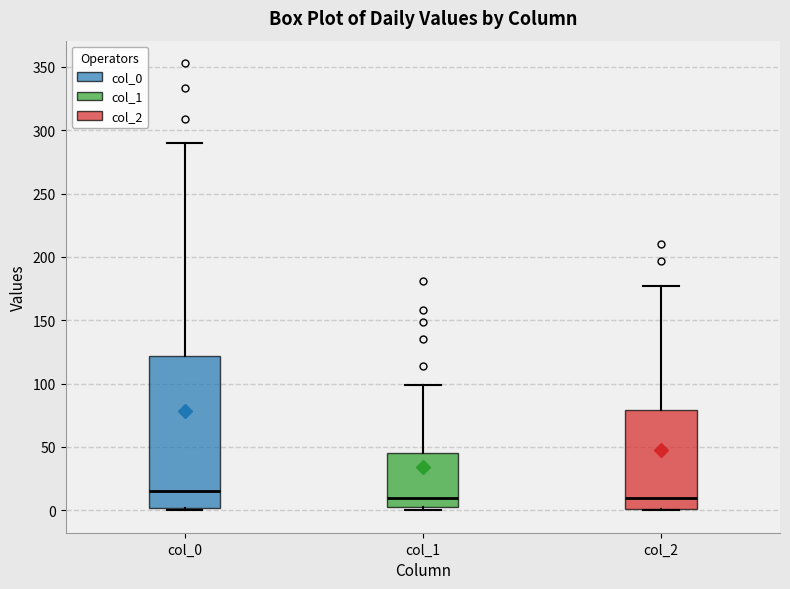

Comparing the boxes themselves (not the whiskers), which one is the tallest?

col_0